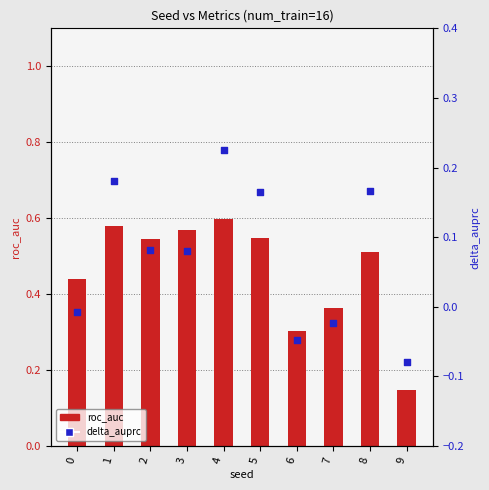

Which series has the widest spread of Y values?

roc_auc